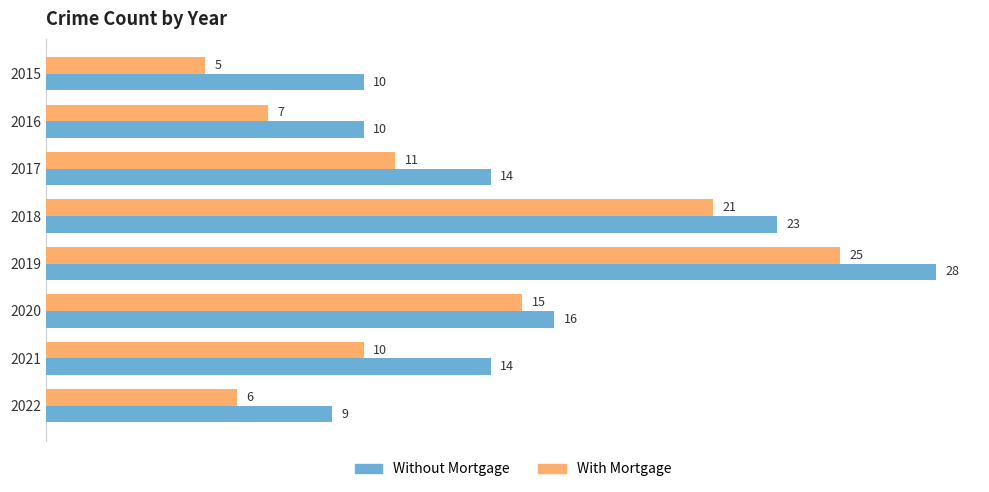

What is the sum of the Without Mortgage values at 2018 and 2015?

33